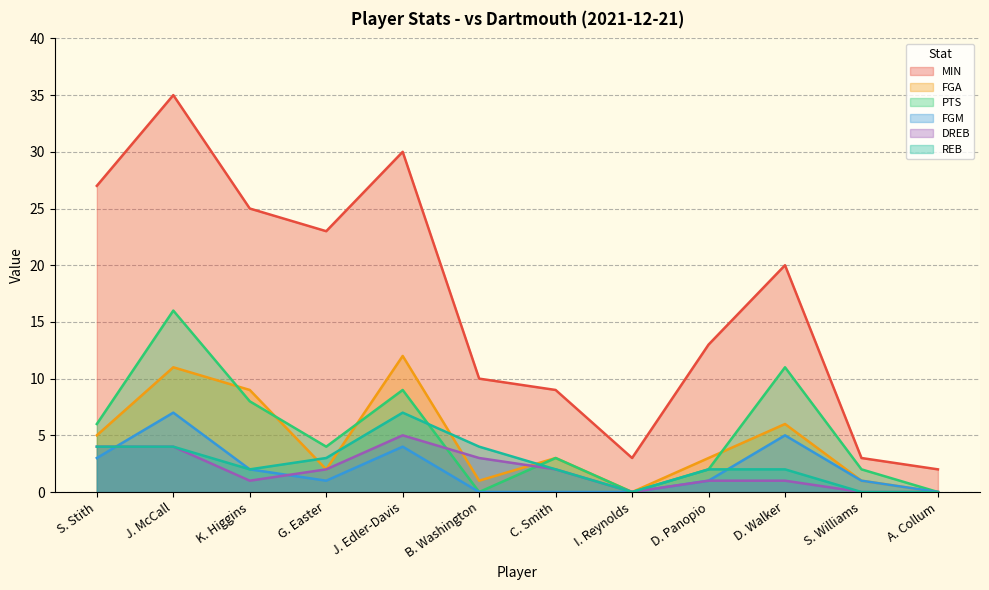

Which label corresponds to the largest value in the chart?

J. McCall